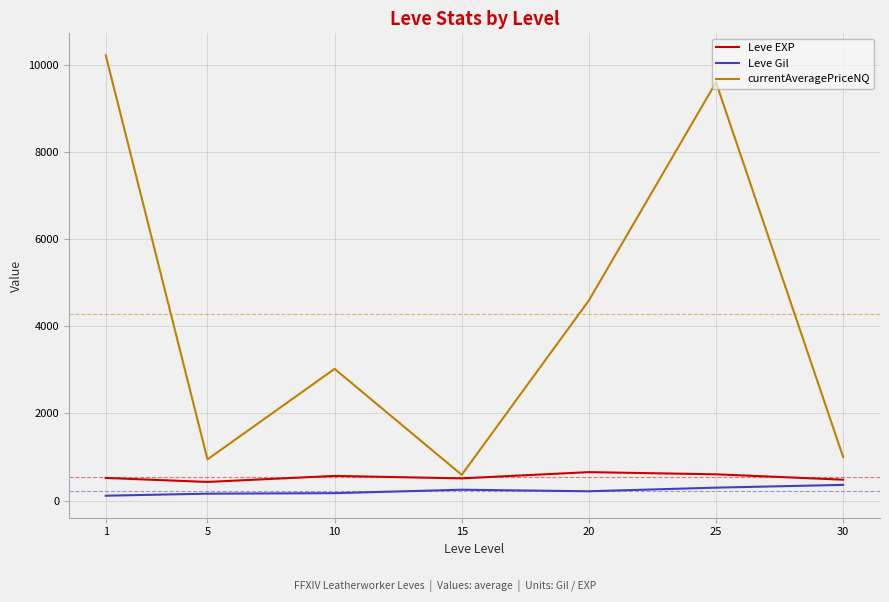

Which series has the largest total across all categories?

currentAveragePriceNQ